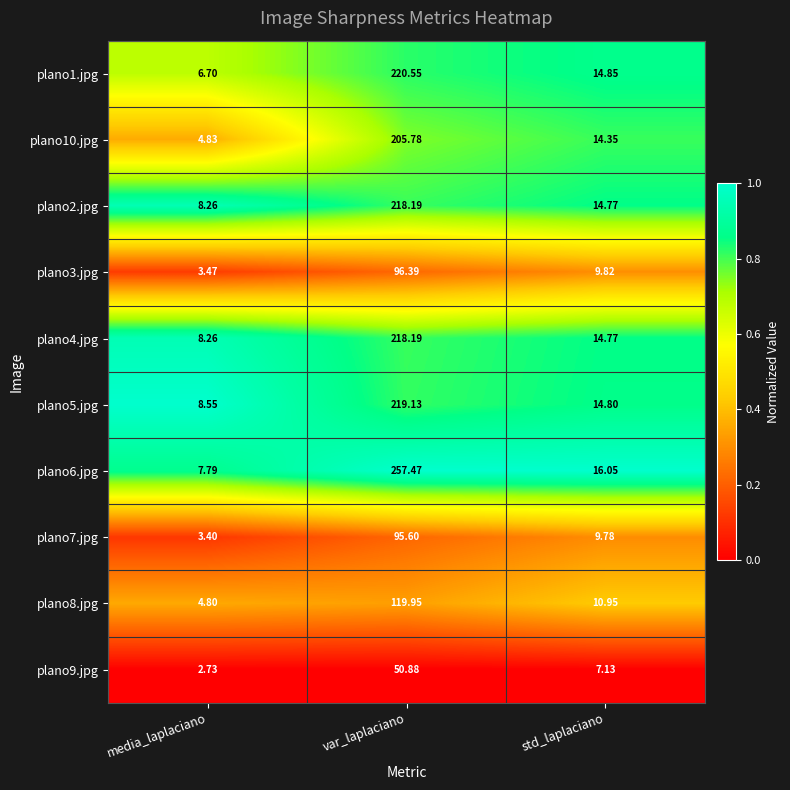

Rank the categories by plano4.jpg value from highest to lowest.

var_laplaciano, std_laplaciano, media_laplaciano